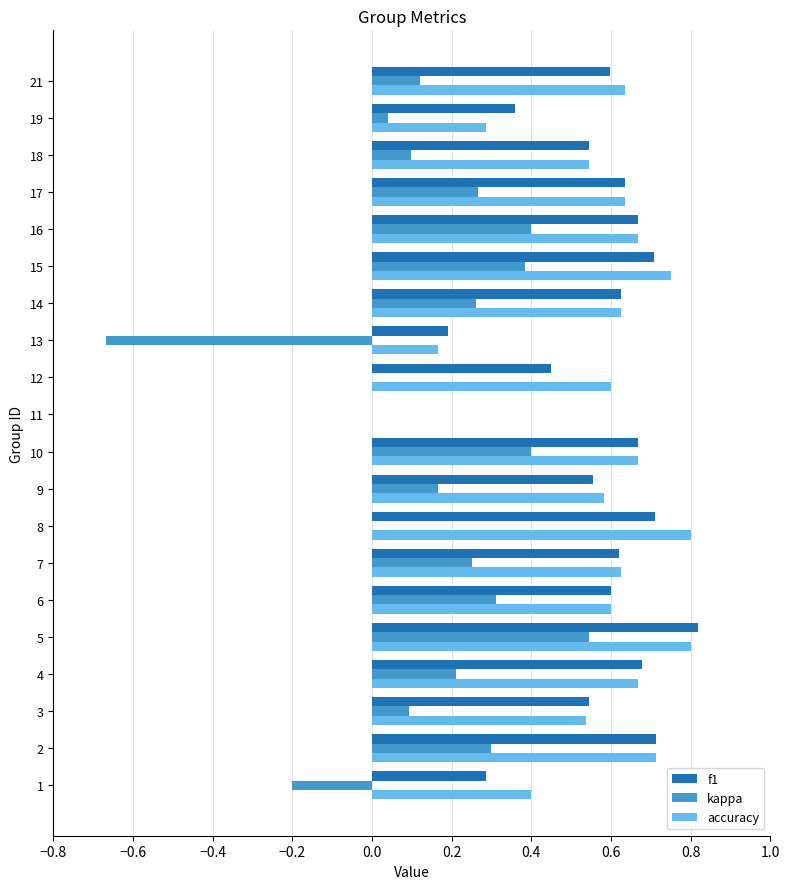

The value of kappa at 9 is 0.2. True or false?

True